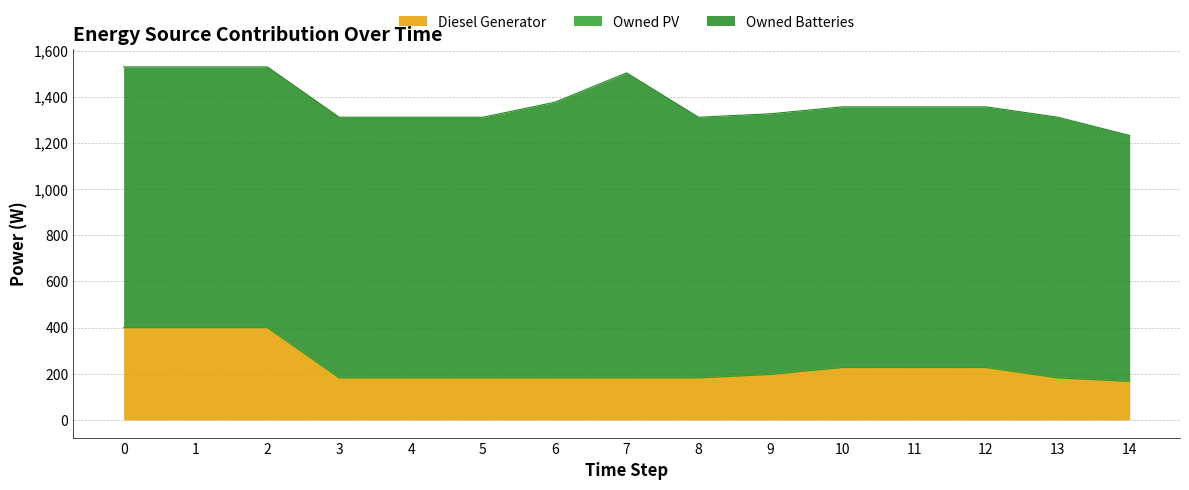

Which has a higher value, 1 or 8?

1